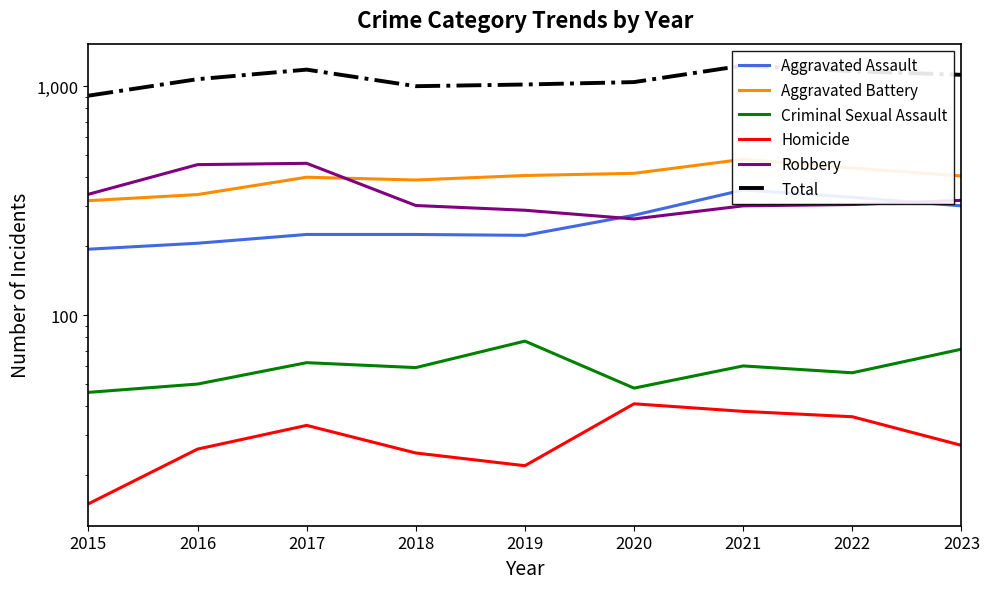

What is the sum of all Robbery values?

3023